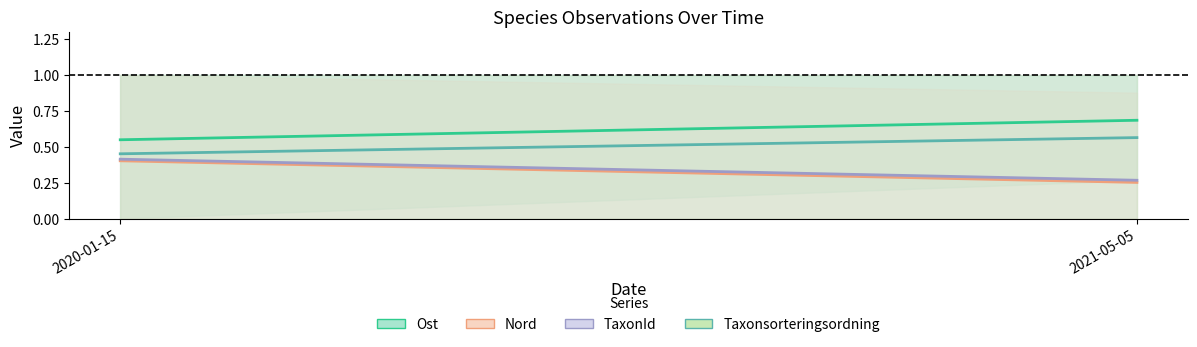

Reading left to right, transcribe all the data shown in this chart.

Ost (mean): 2020-01-15=0.5	2021-05-05=0.7
Nord (mean): 2020-01-15=0.4	2021-05-05=0.3
TaxonId (mean): 2020-01-15=0.4	2021-05-05=0.3
Taxonsorteringsordning (mean): 2020-01-15=0.5	2021-05-05=0.6